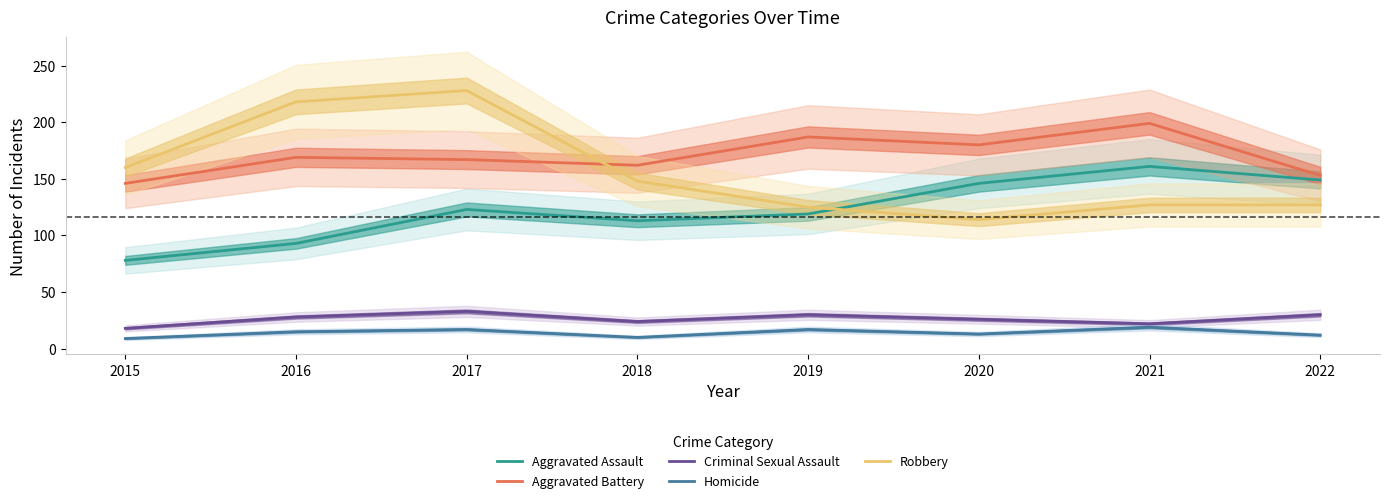

Reading left to right, extract all data points from this chart.

Aggravated Assault: 2015=78	2016=93	2017=123	2018=113	2019=119	2020=146	2021=161	2022=149
Aggravated Battery: 2015=146	2016=169	2017=167	2018=162	2019=187	2020=180	2021=199	2022=153
Criminal Sexual Assault: 2015=18	2016=28	2017=33	2018=24	2019=30	2020=26	2021=22	2022=30
Homicide: 2015=9	2016=15	2017=17	2018=10	2019=17	2020=13	2021=19	2022=12
Robbery: 2015=160	2016=218	2017=228	2018=148	2019=125	2020=114	2021=127	2022=127